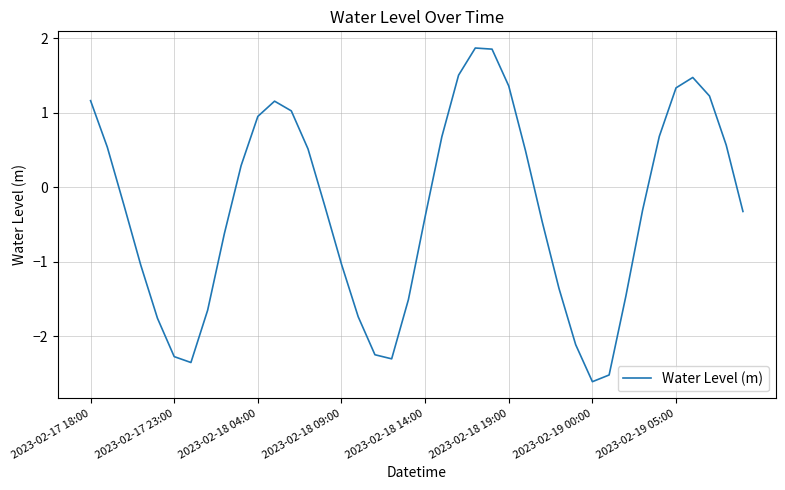

Does the chart display data point markers on the line(s)?

No